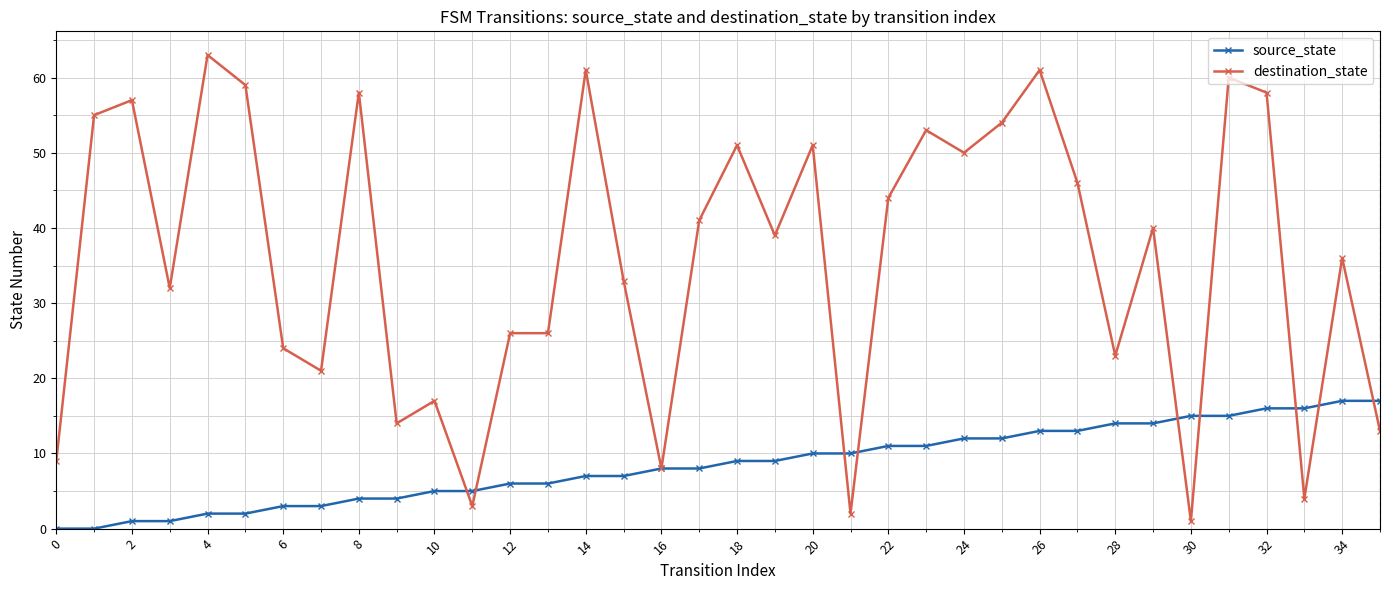

Which series has the largest range (max minus min)?

destination_state